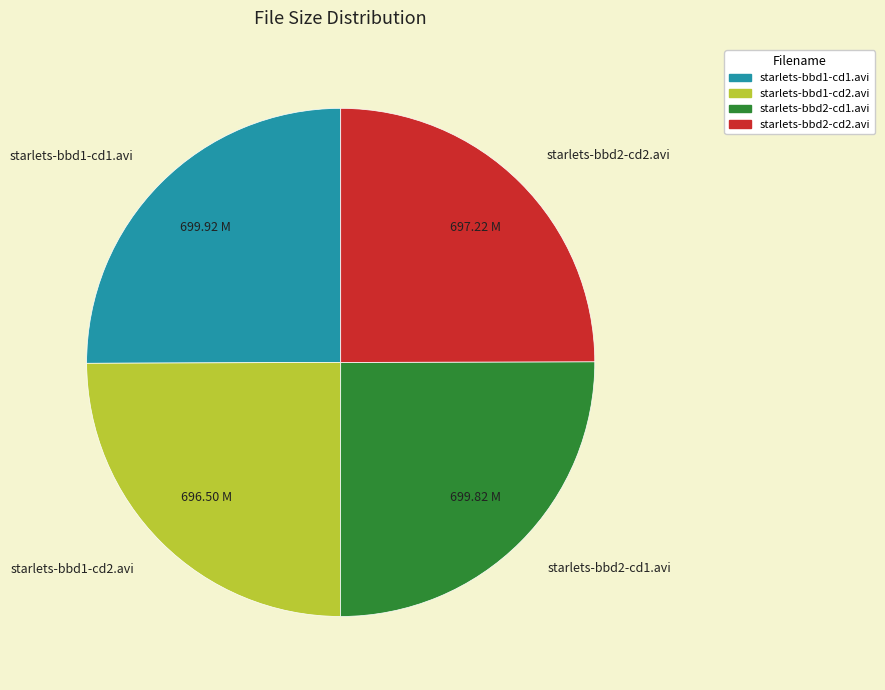

The starlets-bbd2-cd2.avi slice represents 18% of the pie. True or false?

False